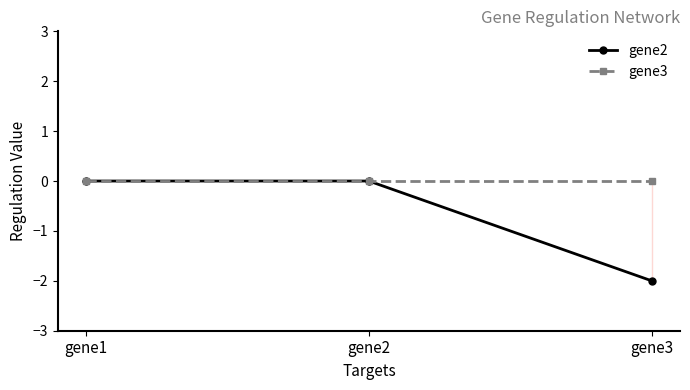

Rank the series by their average value, from highest to lowest.

gene3, gene2